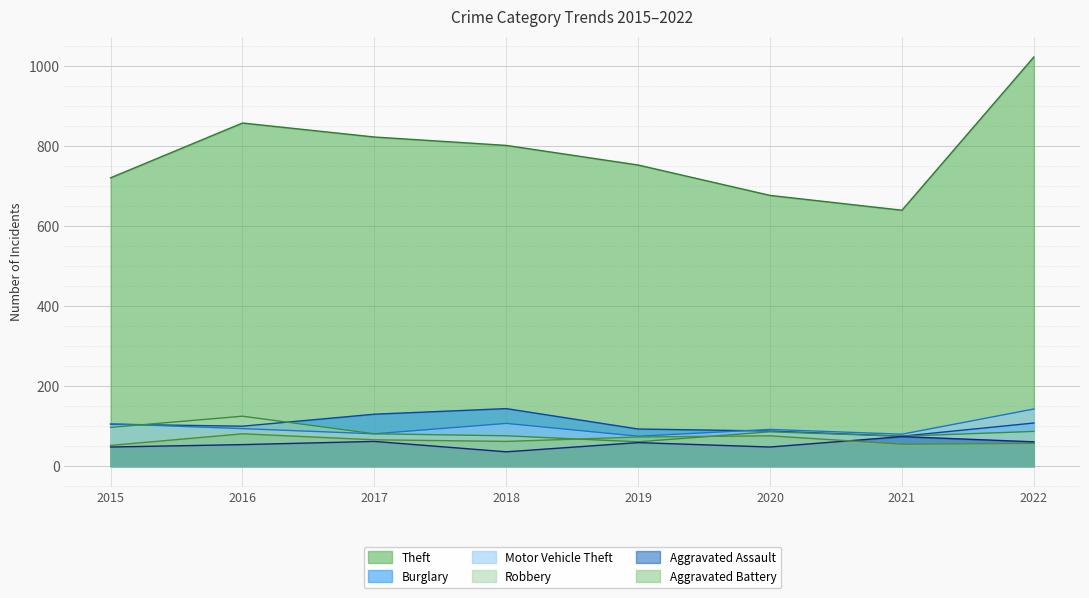

How many series are shown in this chart?

6